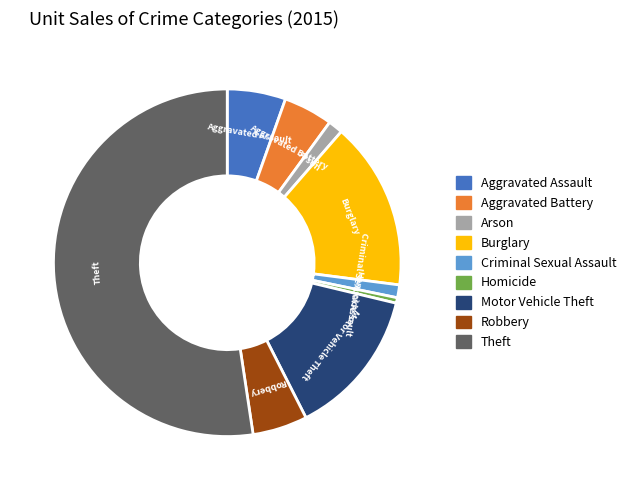

Which has a higher value, Robbery or Arson?

Robbery